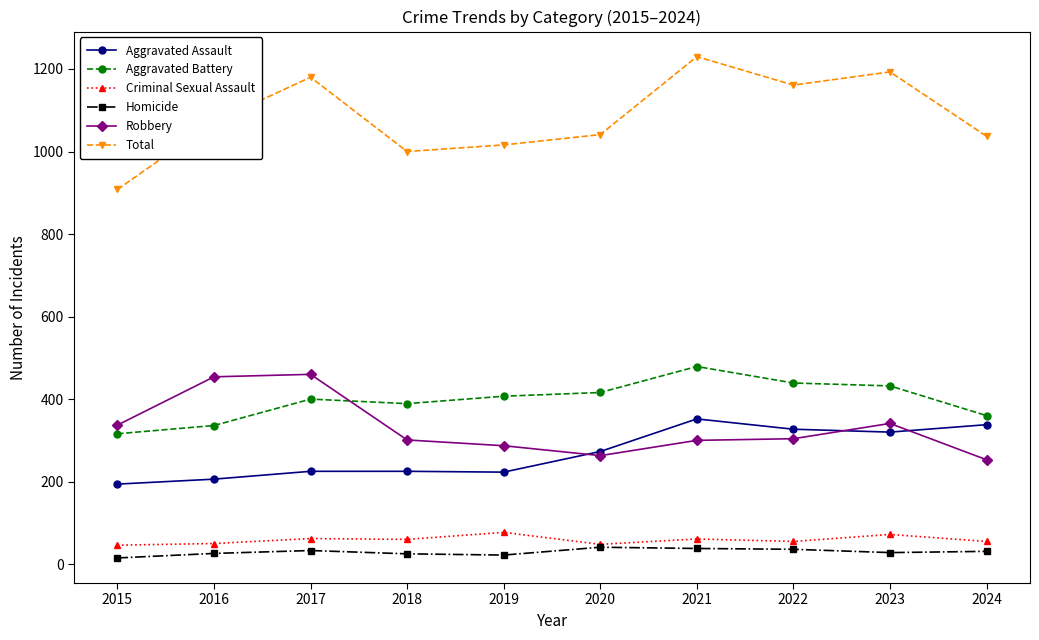

List the series in order of their peak value, lowest first.

Homicide, Criminal Sexual Assault, Aggravated Assault, Robbery, Aggravated Battery, Total